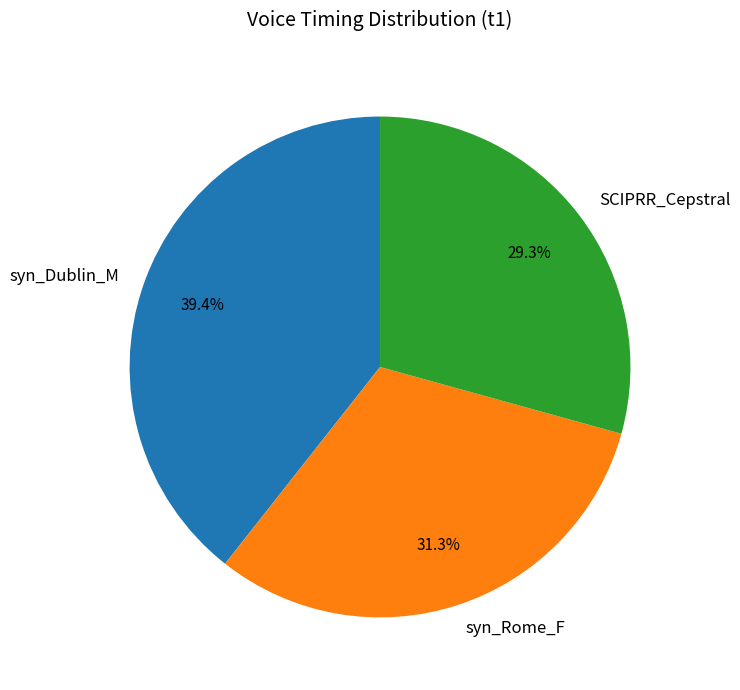

Is there any slice that represents more than half of the pie?

No